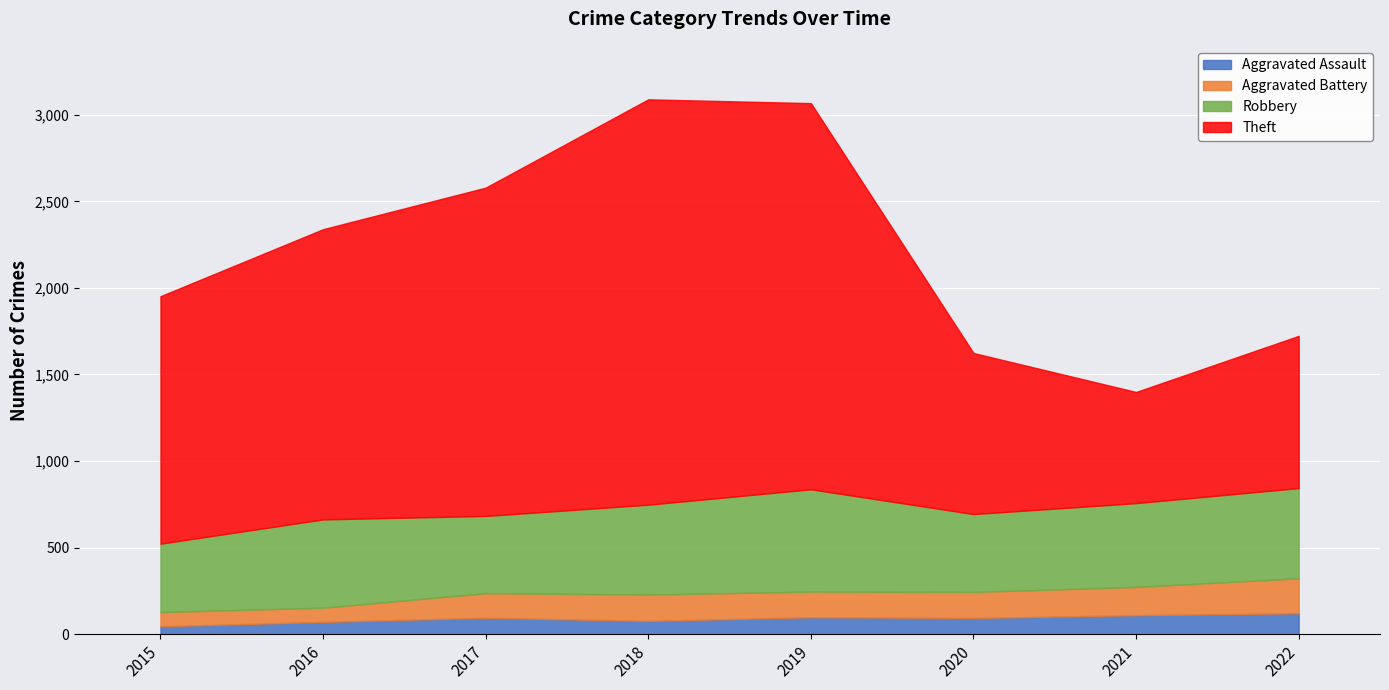

Where does the Aggravated Battery series first go above 150?

2018